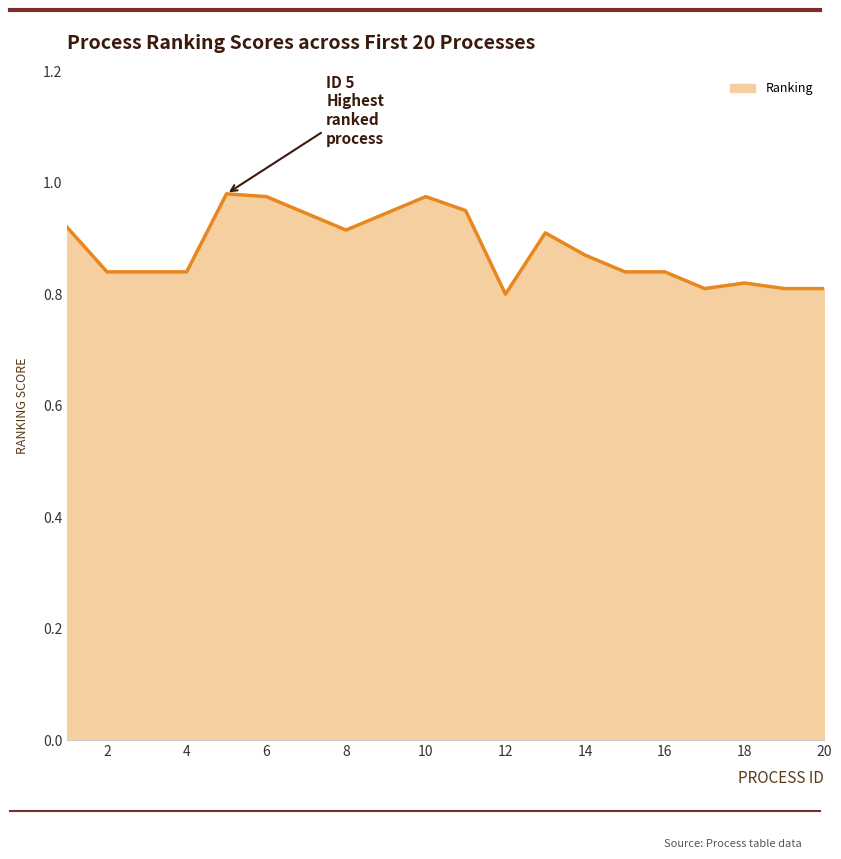

How many categories are shown in the chart?

20